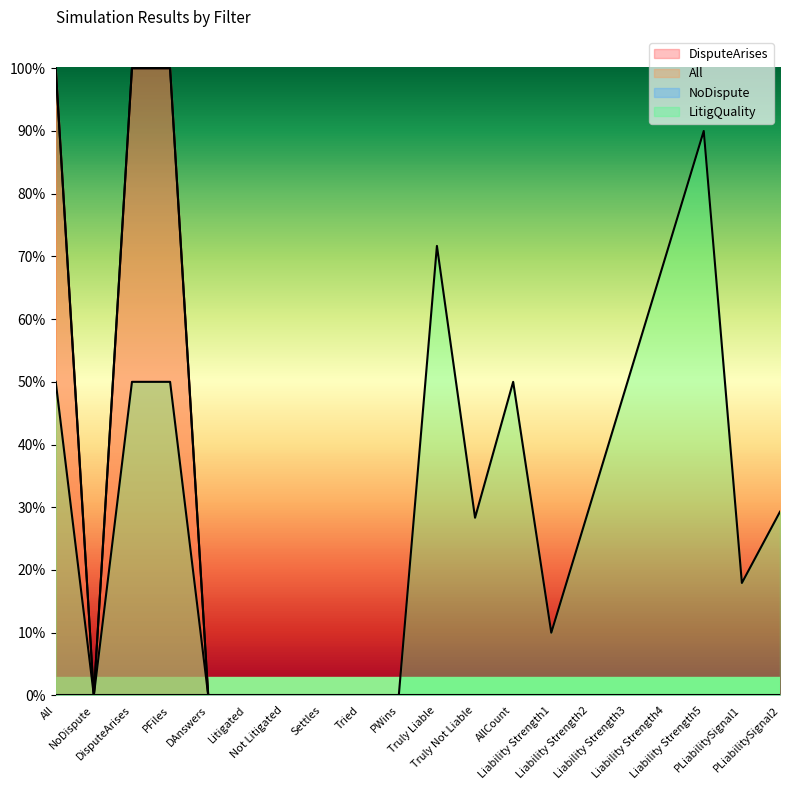

Where is the first local minimum for DisputeArises?

NoDispute